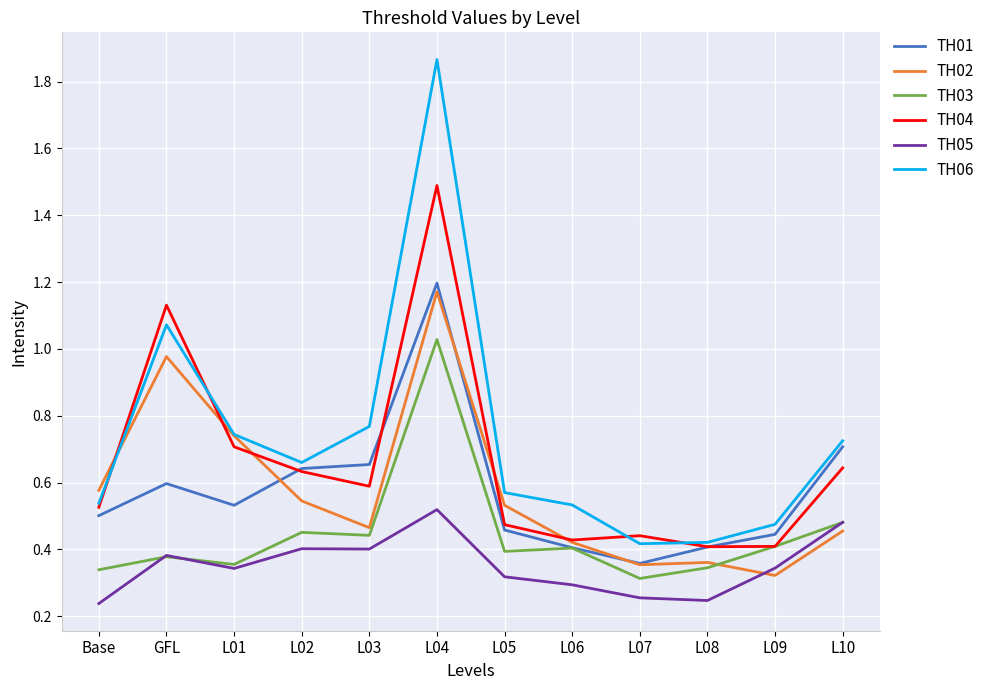

Which series has the largest range (max minus min)?

TH06